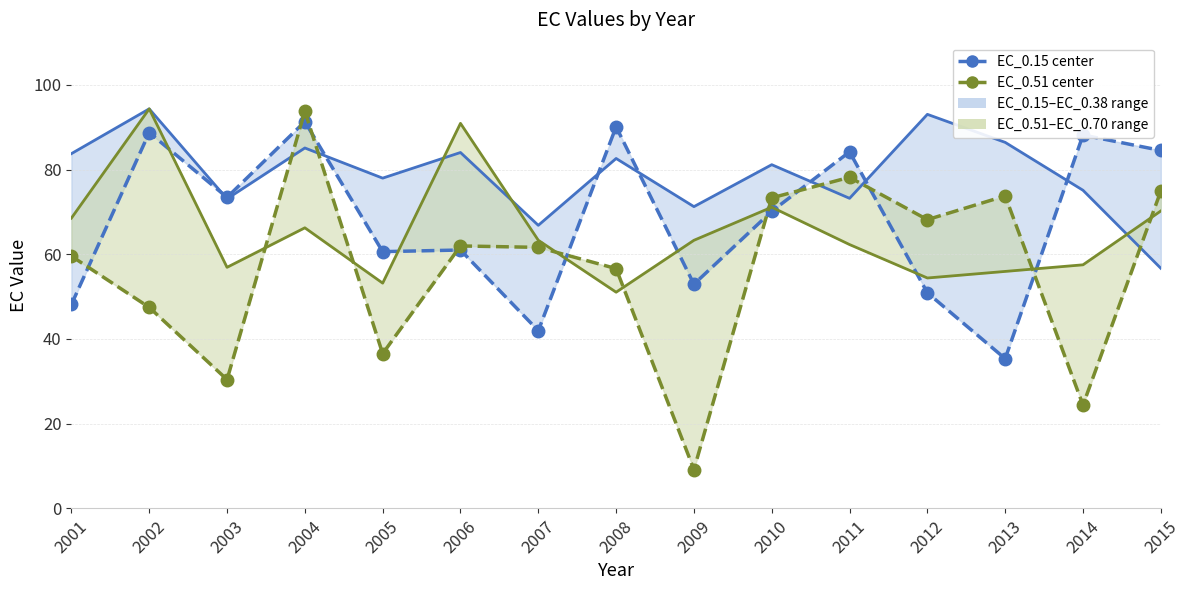

Reading right to left, transcribe all the data shown in this chart.

EC_0.38: 2015=56.7	2014=75.1	2013=86.4	2012=93.1	2011=73.2	2010=81.2	2009=71.3	2008=82.6	2007=66.8	2006=84.1	2005=78.0	2004=85.1	2003=73.1	2002=94.4	2001=83.8
EC_0.15: 2015=84.5	2014=88.2	2013=35.3	2012=50.9	2011=84.2	2010=70.2	2009=52.9	2008=90.1	2007=42.0	2006=61.0	2005=60.6	2004=91.3	2003=73.5	2002=88.8	2001=48.1
EC_0.70: 2015=70.2	2014=57.5	2013=56.0	2012=54.4	2011=62.3	2010=71.1	2009=63.3	2008=51.1	2007=63.3	2006=90.9	2005=53.2	2004=66.3	2003=56.9	2002=94.4	2001=68.6
EC_0.51: 2015=74.9	2014=24.4	2013=73.8	2012=68.2	2011=78.2	2010=73.3	2009=9.1	2008=56.6	2007=61.6	2006=62.0	2005=36.5	2004=93.8	2003=30.4	2002=47.5	2001=59.6